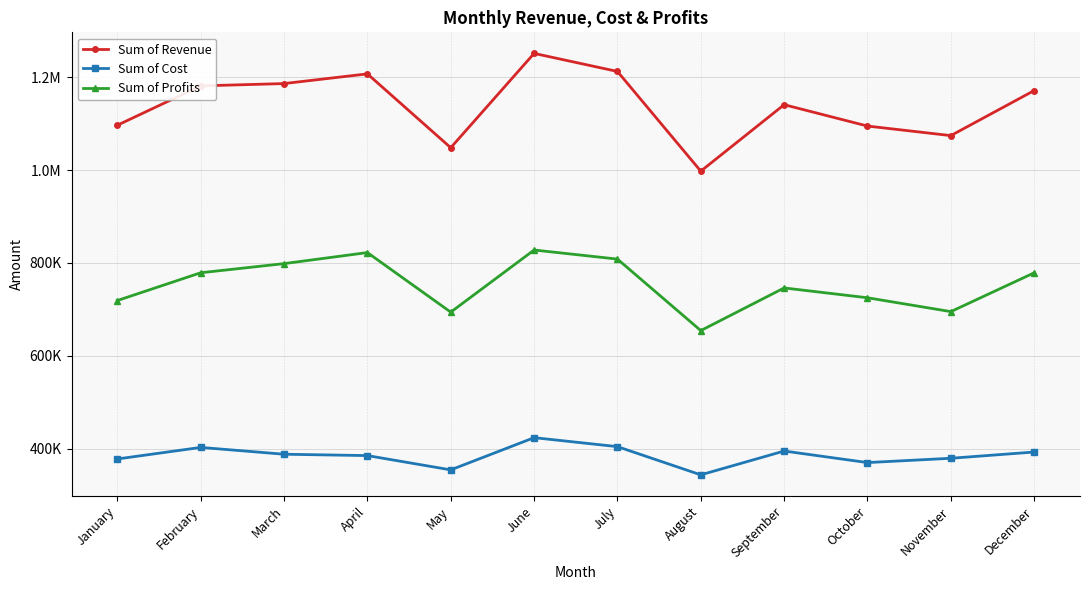

Does the chart have visible grid lines?

Yes